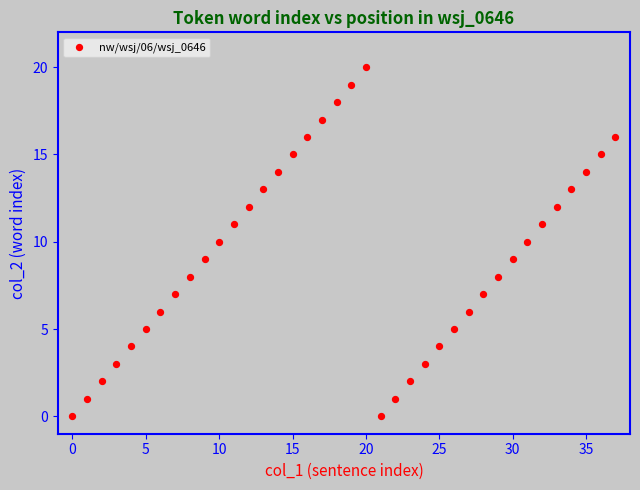

What is the range of Y values (max minus min)?

20